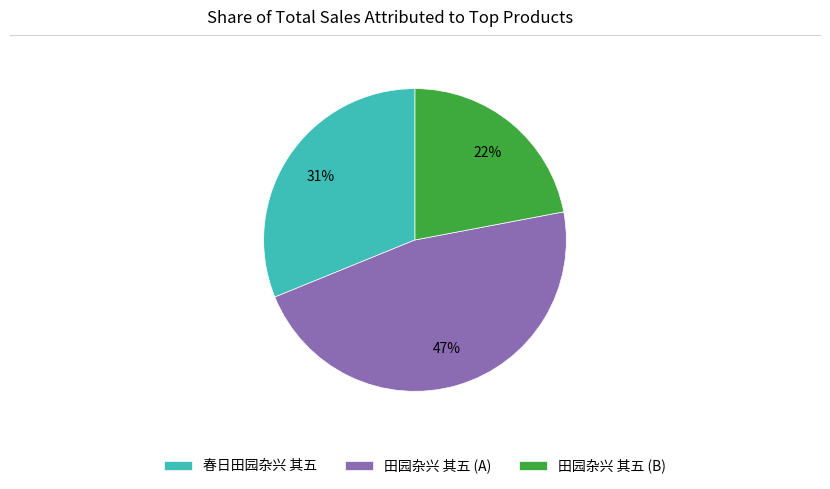

To the nearest percent, what is the difference between the largest and smallest slice percentages?

25%